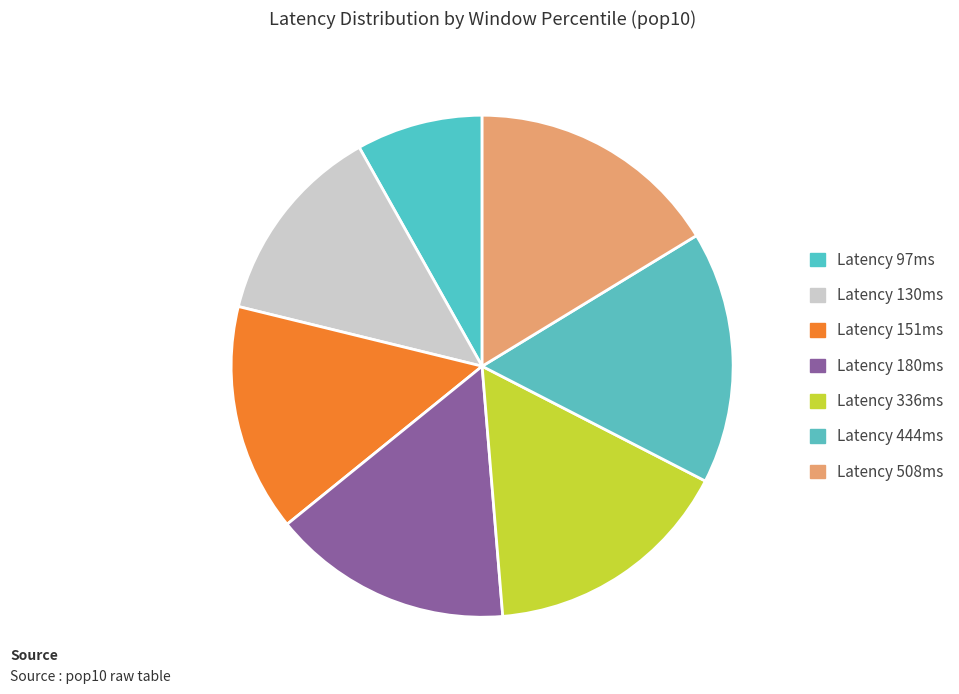

Which slice is the smallest?

Latency 97ms